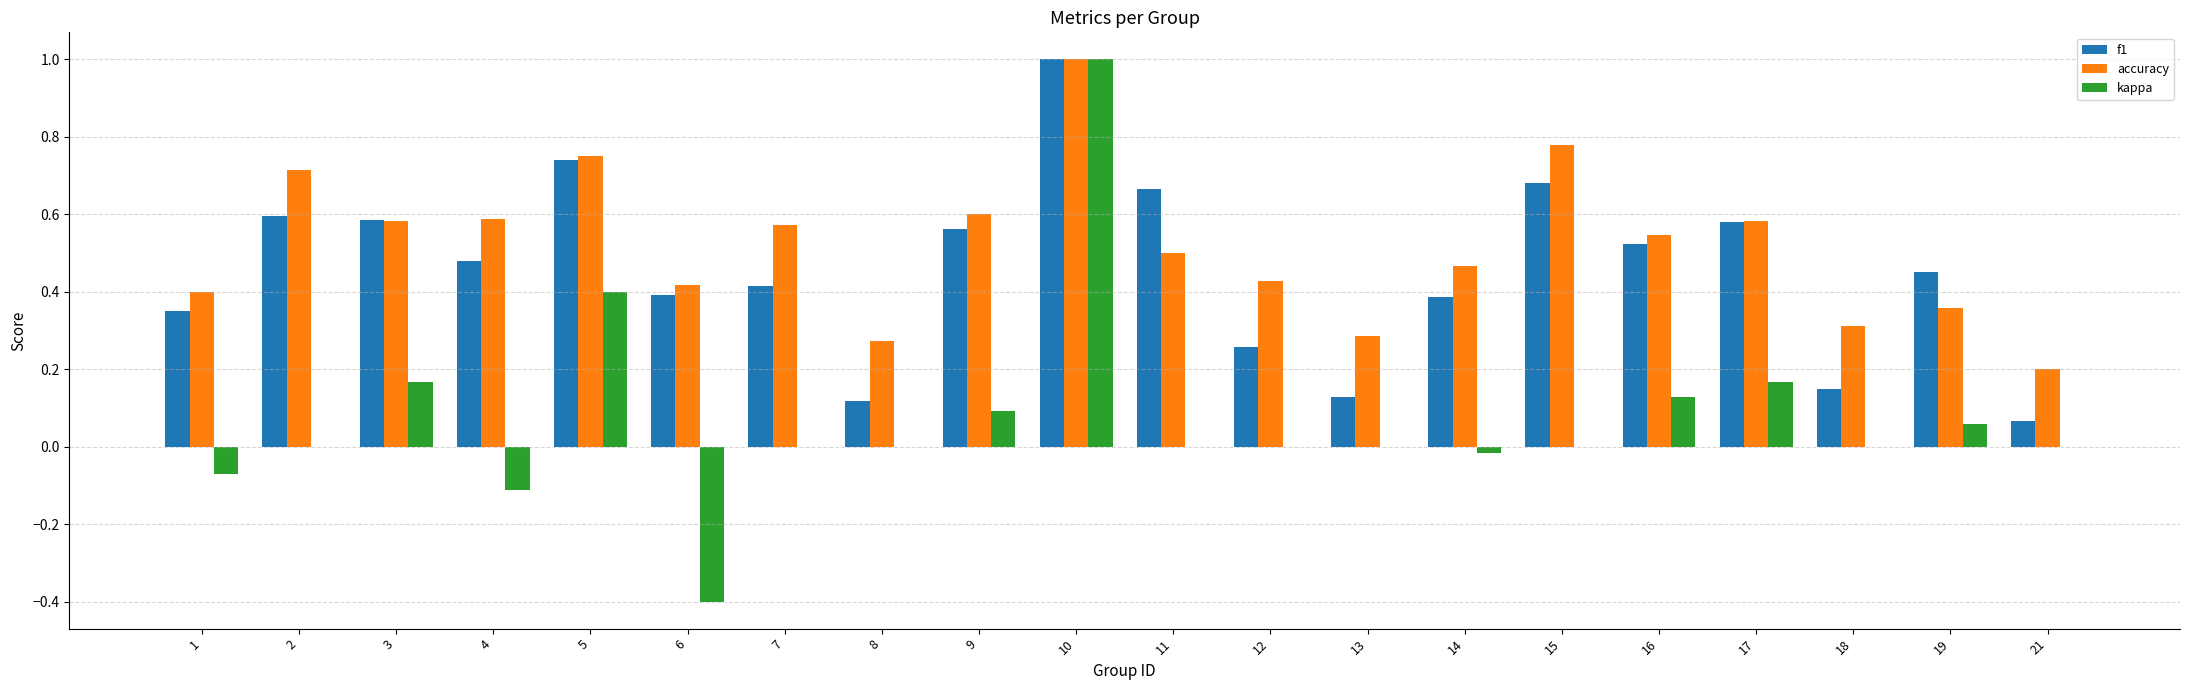

Is the value of accuracy at 10 greater than the value of kappa at 9?

Yes